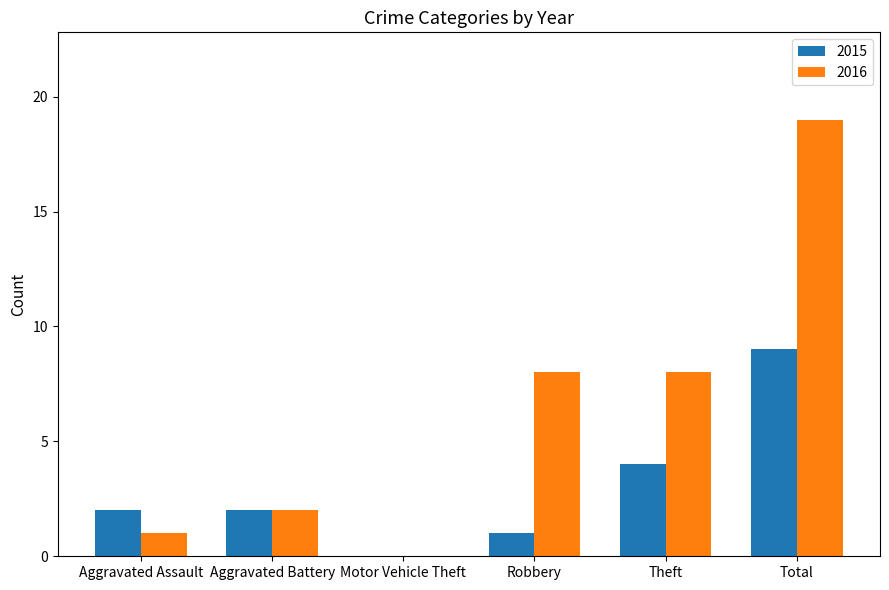

What is the average value of the 2015 series?

3